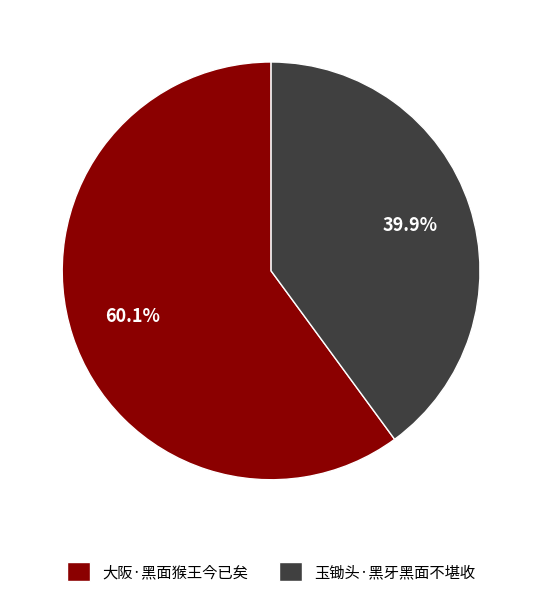

What is the majority slice?

大阪·黑面猴王今已矣